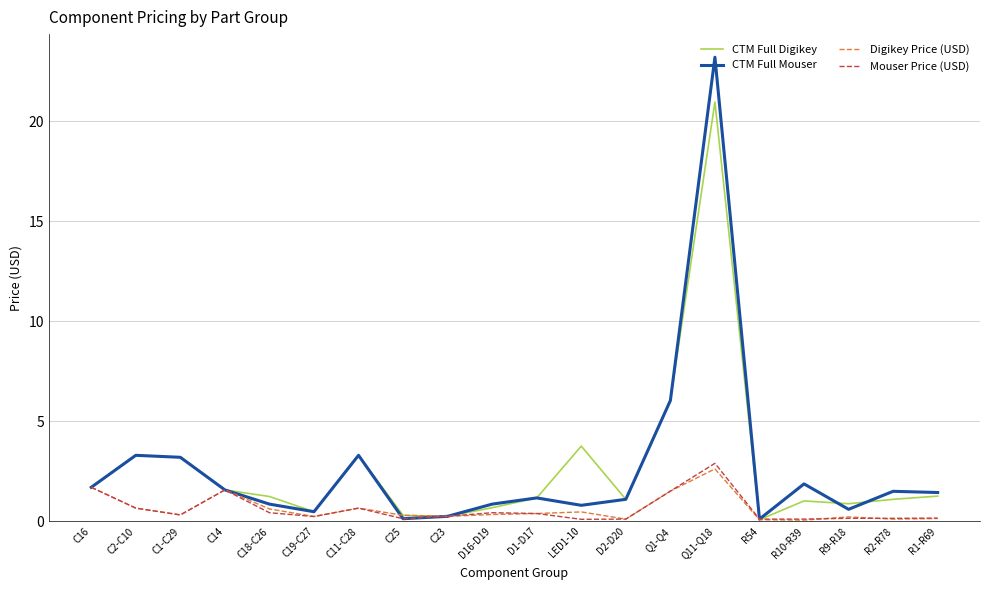

What is the smallest value displayed?

0.1